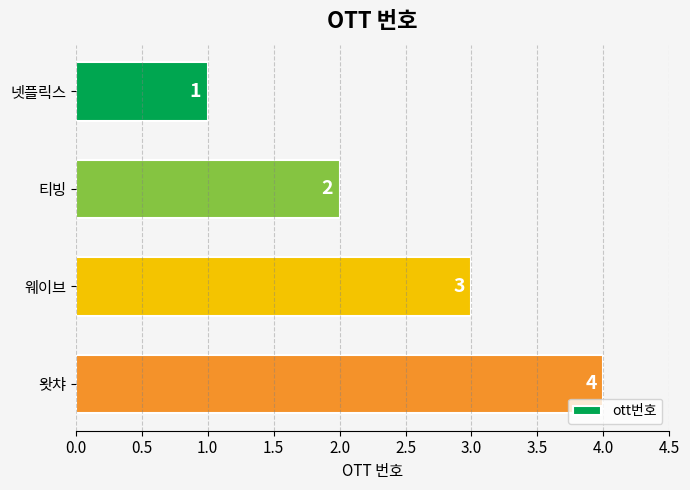

Where is the data nearest to the value 2?

티빙